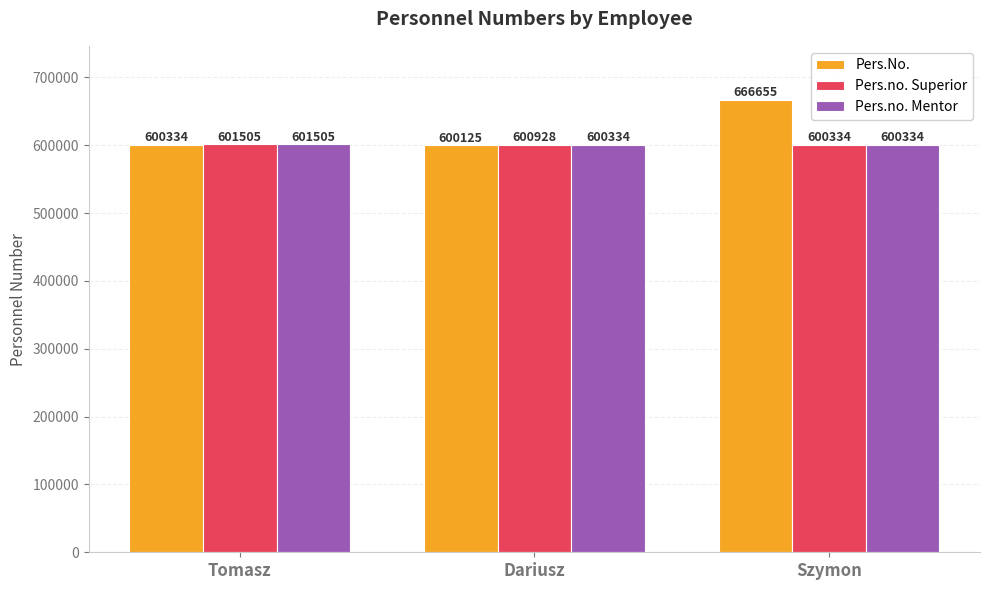

Does the chart contain stacked bars?

No